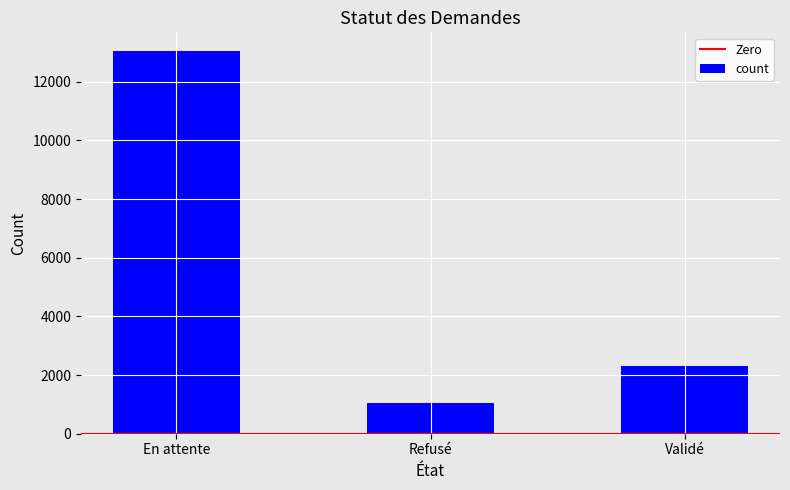

What is the label of the 3rd bar from the left?

Validé